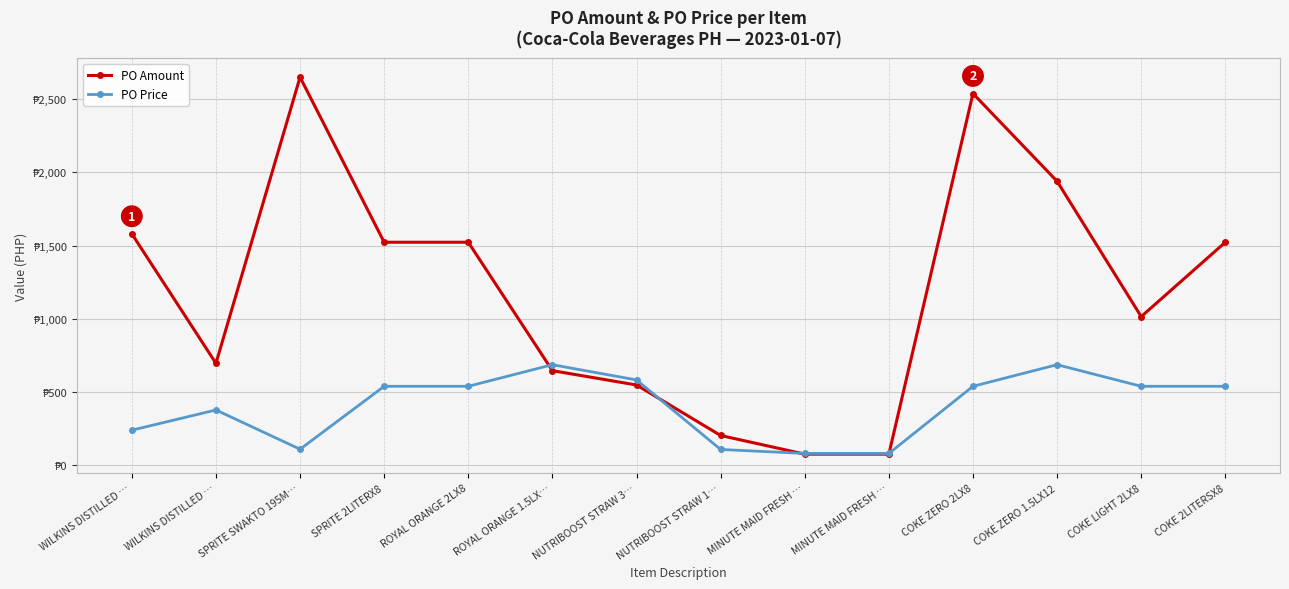

What value does the PO Amount series have at WILKINS DISTILLED …?

696.4